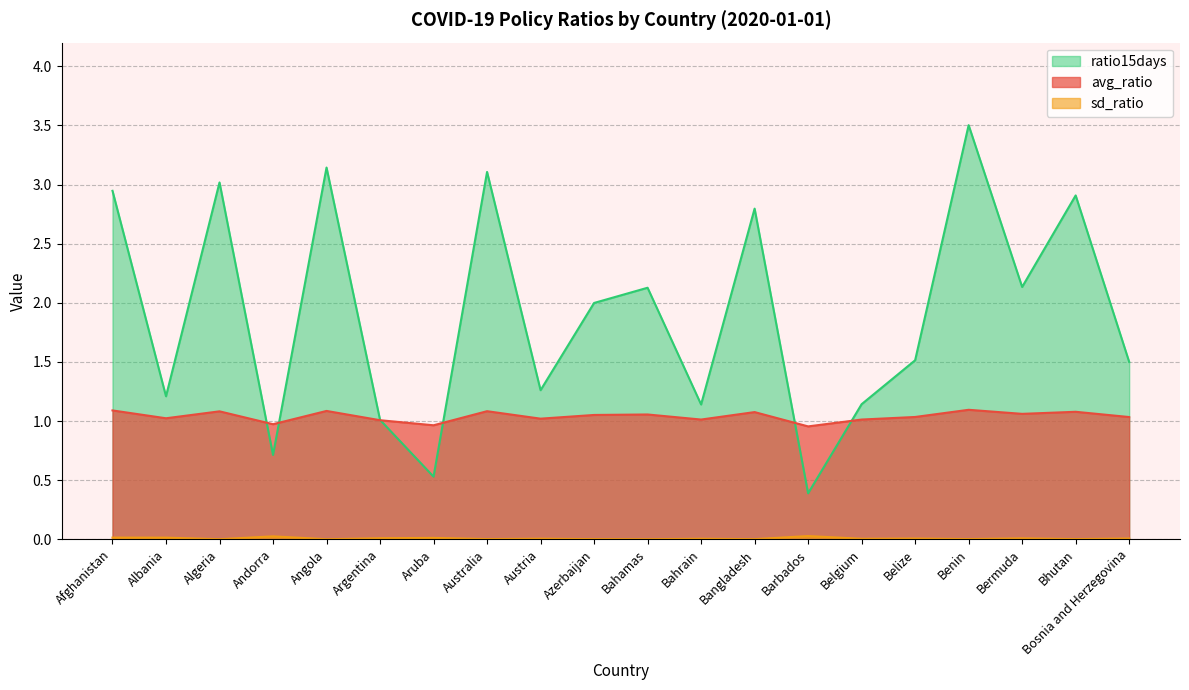

The ratio15days series shows 2.6 at Belize. True or false?

False